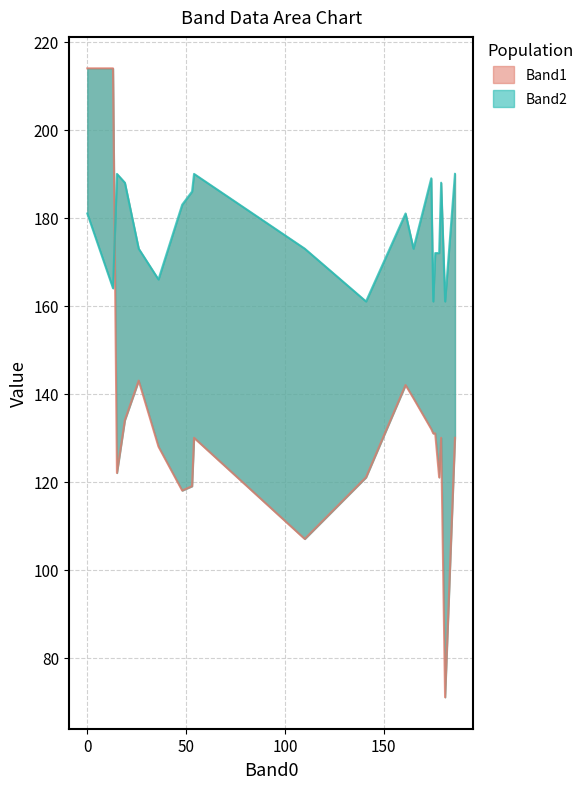

How many intersections are there between Band1 and Band2?

1